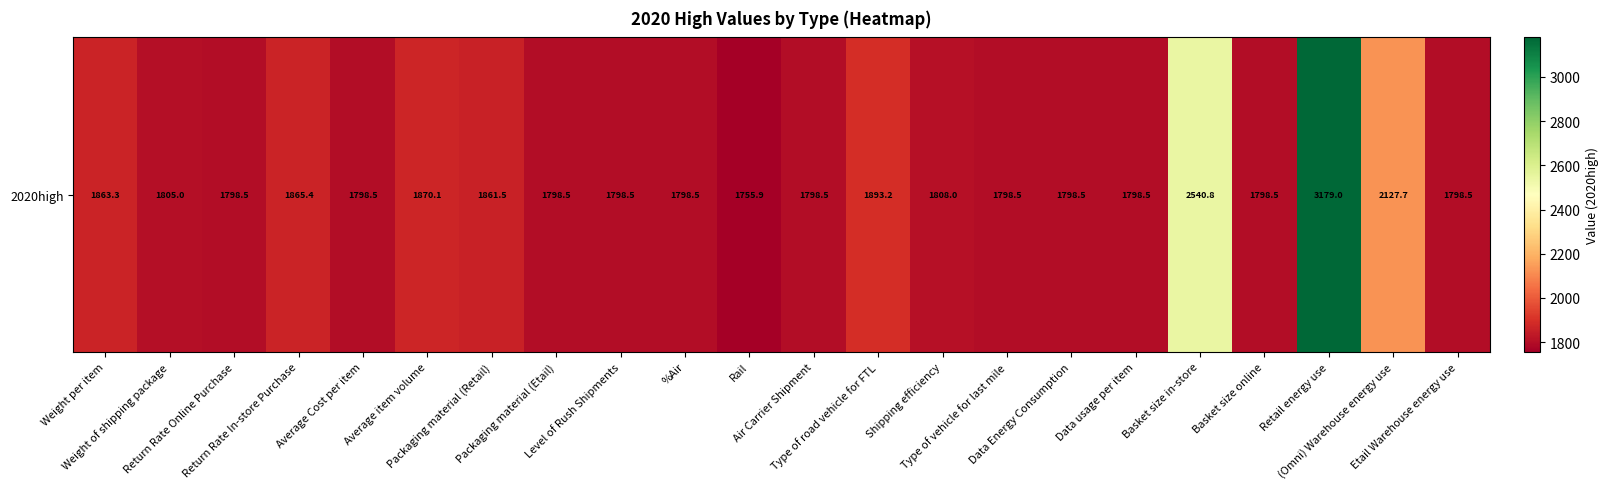

Reading right to left, what are all the values shown in this chart?

Etail Warehouse energy use=1798.5	(Omni) Warehouse energy use=2127.7	Retail energy use=3179.0	Basket size online=1798.5	Basket size in-store=2540.8	Data usage per item=1798.5	Data Energy Consumption=1798.5	Type of vehicle for last mile=1798.5	Shipping efficiency=1808.0	Type of road vehicle for FTL=1893.2	Air Carrier Shipment=1798.5	Rail=1755.9	%Air=1798.5	Level of Rush Shipments=1798.5	Packaging material (Etail)=1798.5	Packaging material (Retail)=1861.5	Average item volume=1870.1	Average Cost per item=1798.5	Return Rate In-store Purchase=1865.4	Return Rate Online Purchase=1798.5	Weight of shipping package=1805.0	Weight per item=1863.3